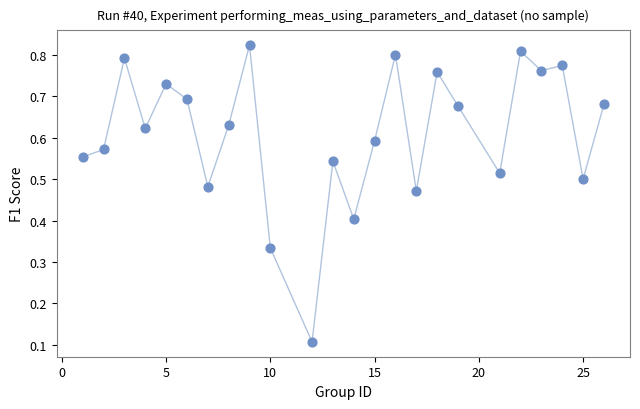

What is the range of X values (max minus min)?

25.0